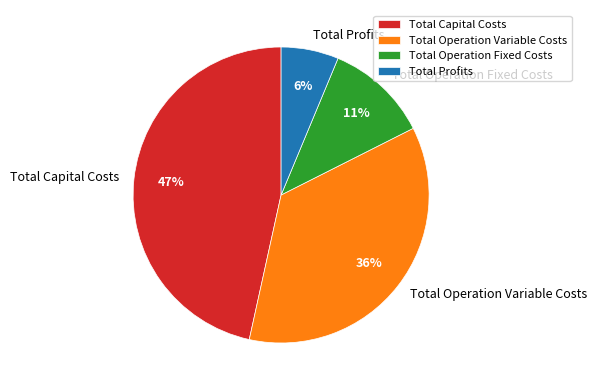

How many segments does this pie chart have?

4